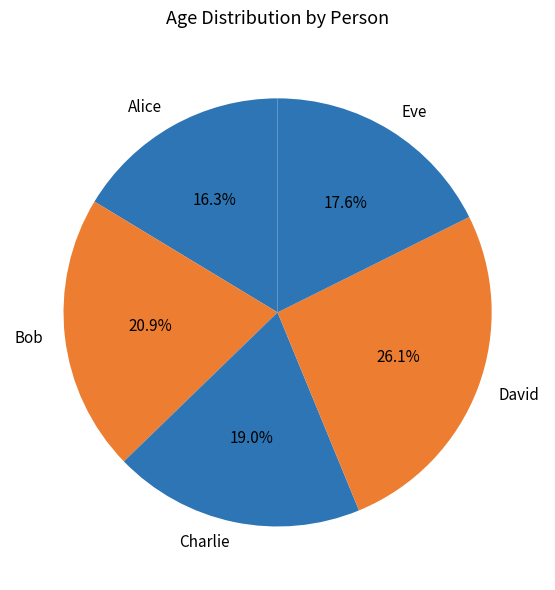

How many segments does this pie chart have?

5